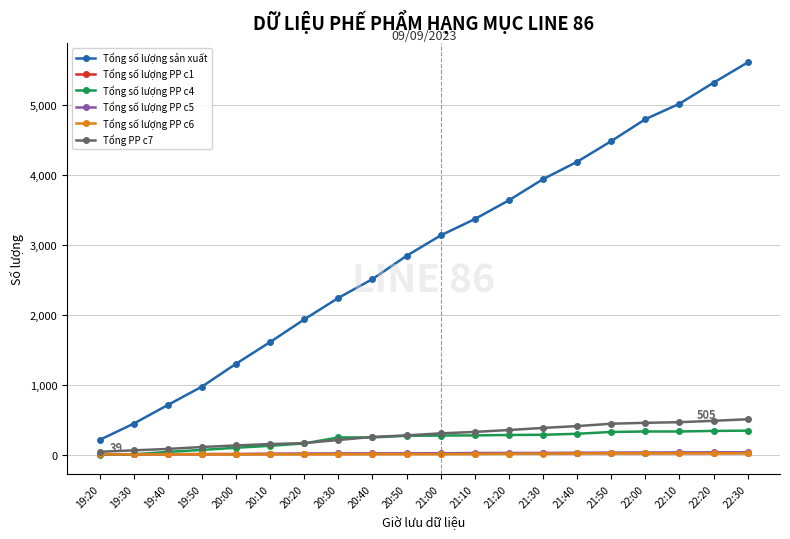

Count the number of data series in this chart.

6